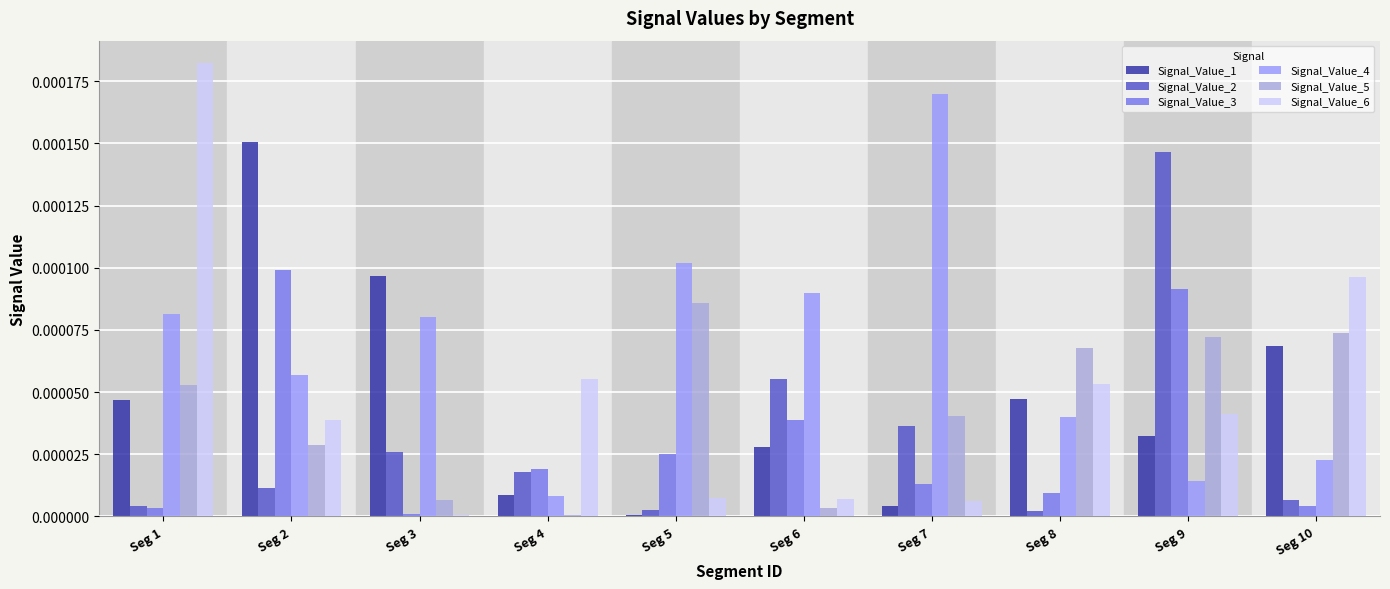

Is the value of Signal_Value_6 at Seg 9 greater than the value of Signal_Value_4 at Seg 6?

No